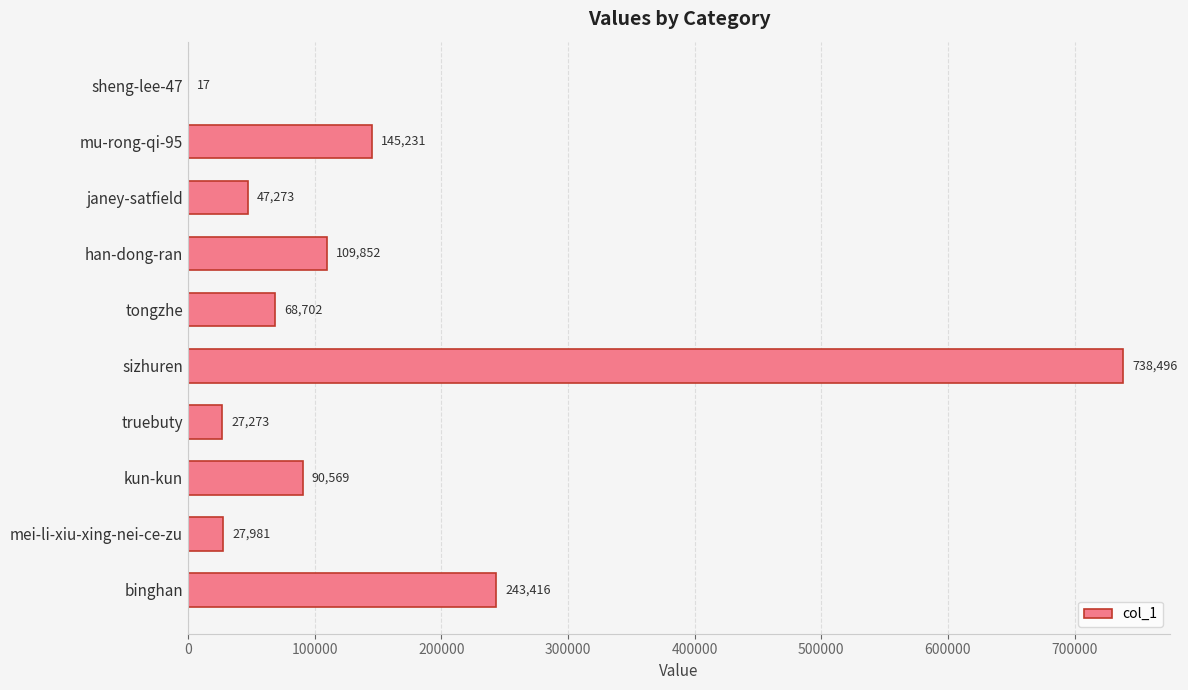

Which label corresponds to the largest value in the chart?

sizhuren